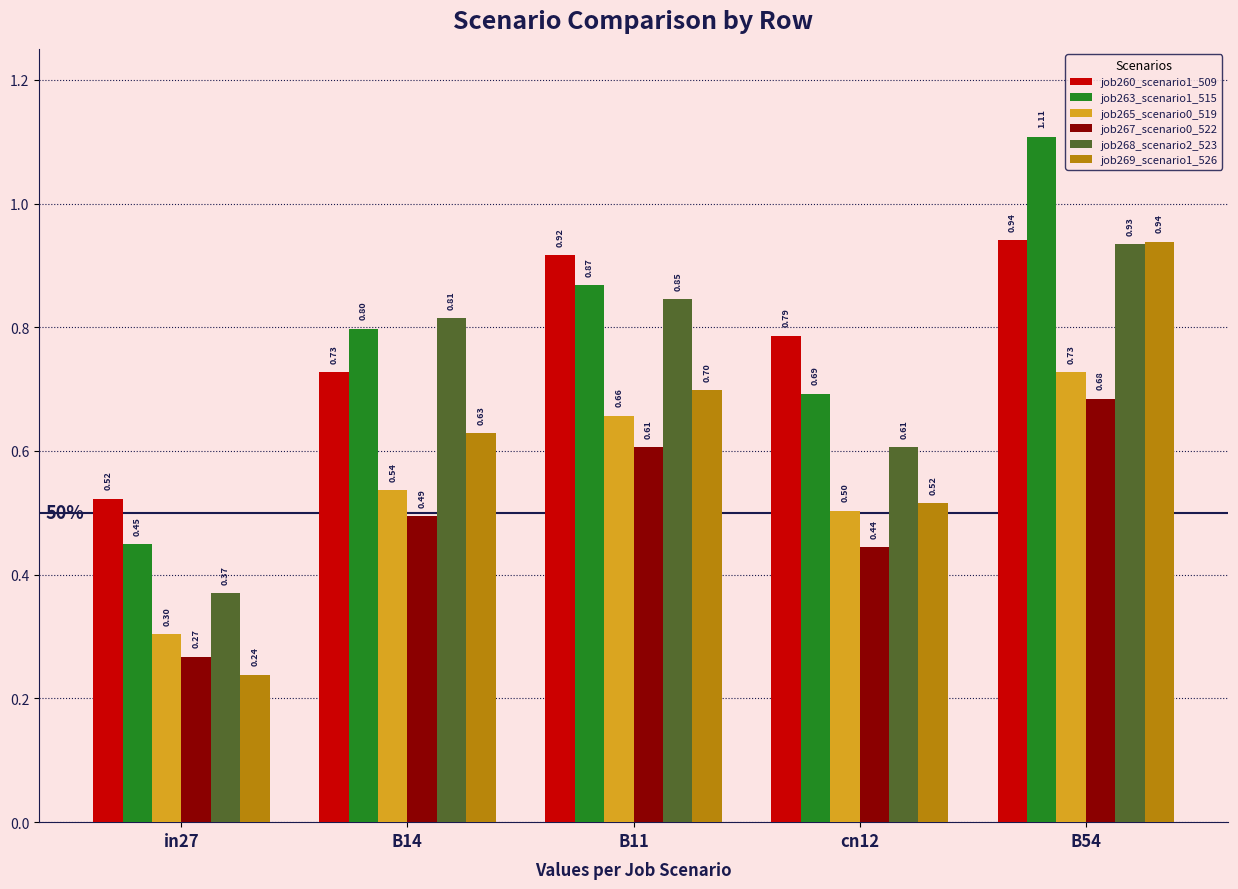

At which category is the sum across all series the highest?

B54